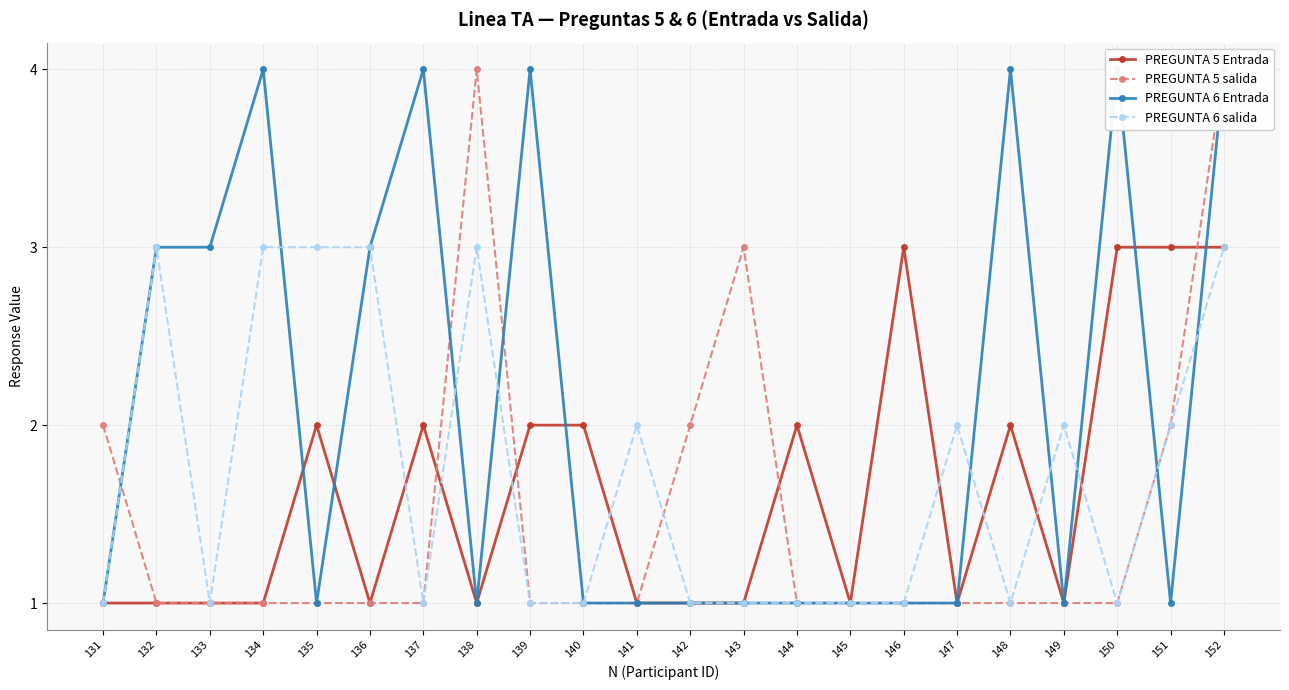

At how many categories does at least one series exceed 3?

7